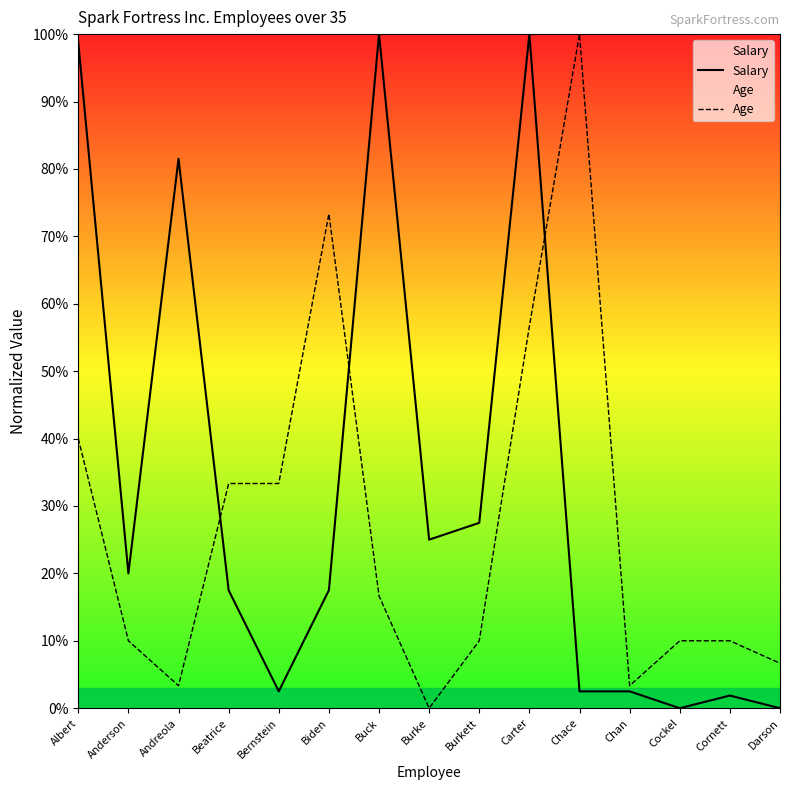

In Age, how many points are higher than both neighbors (excluding endpoints)?

2